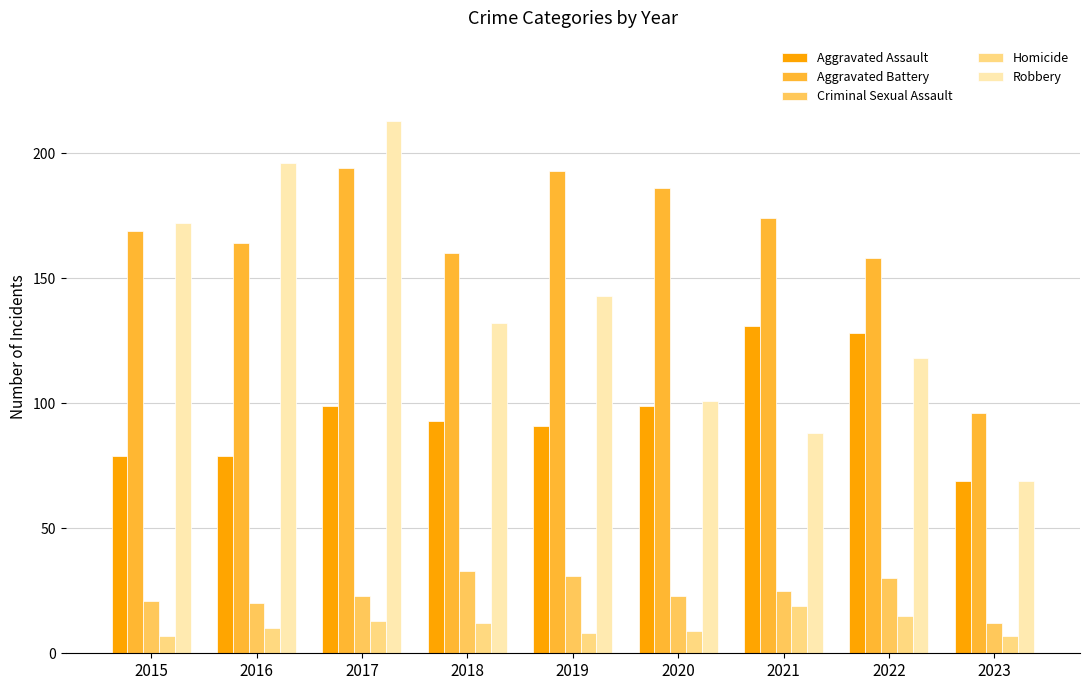

Which series has the widest spread of values?

Robbery